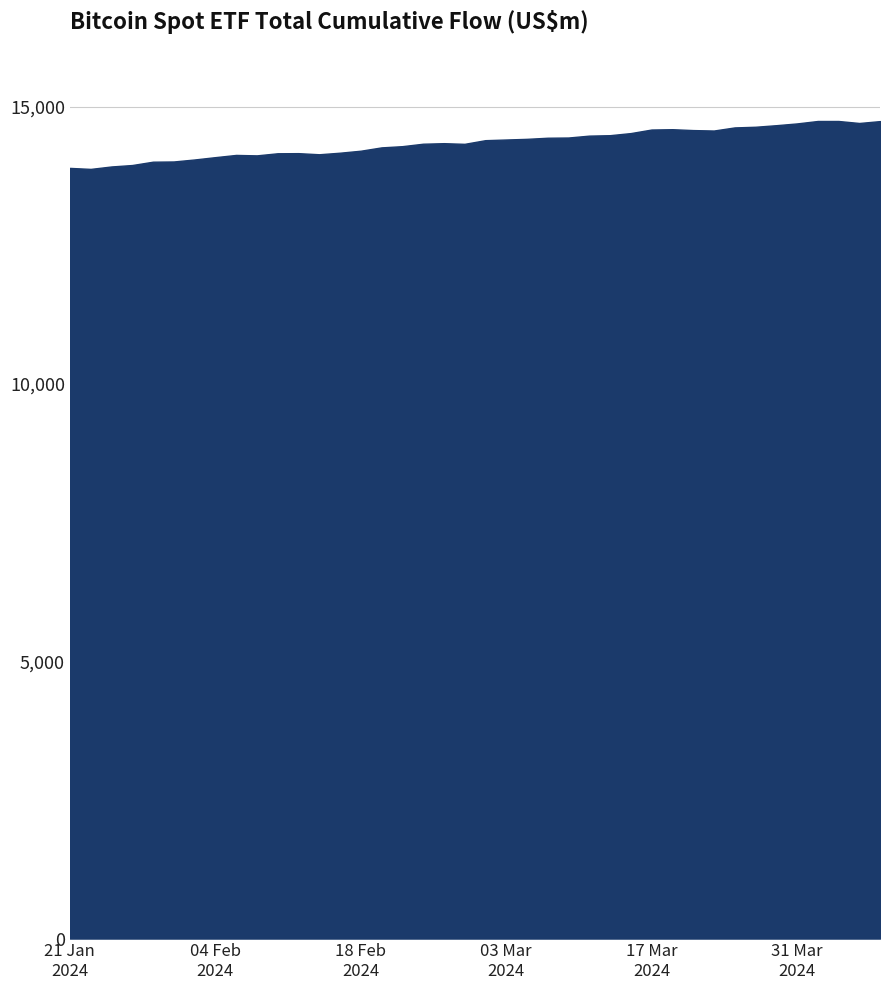

What is the difference between the maximum and minimum values?

864